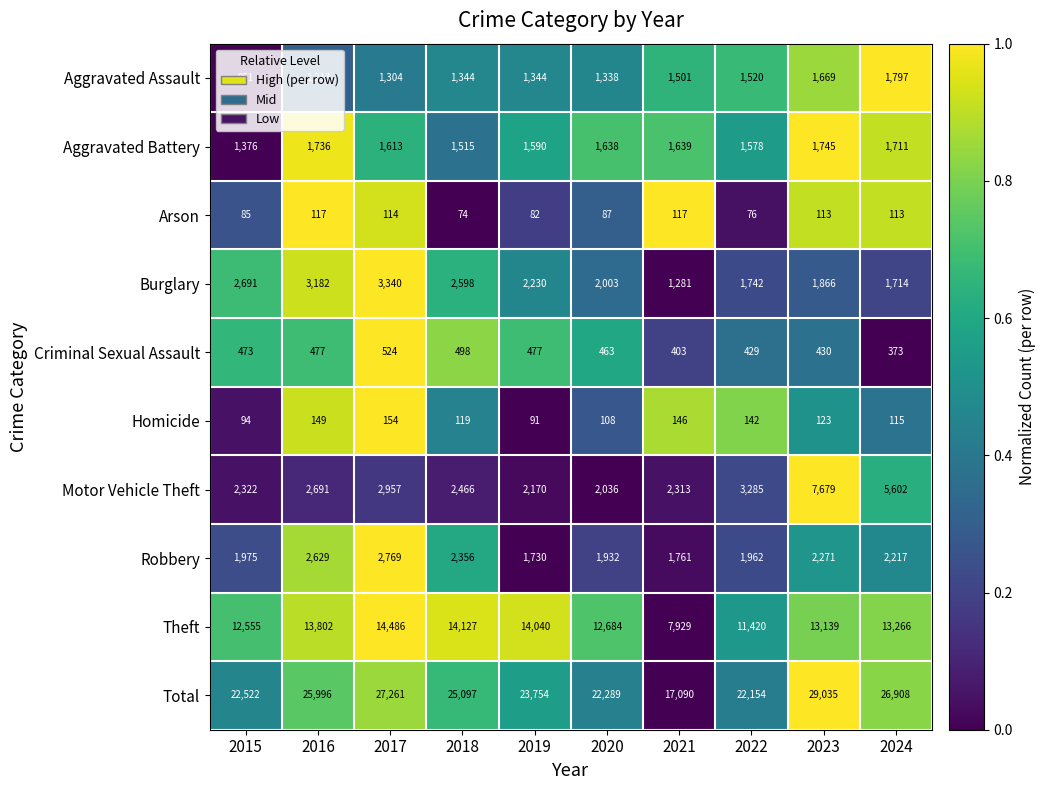

The Criminal Sexual Assault series shows 524 at 2017. True or false?

True